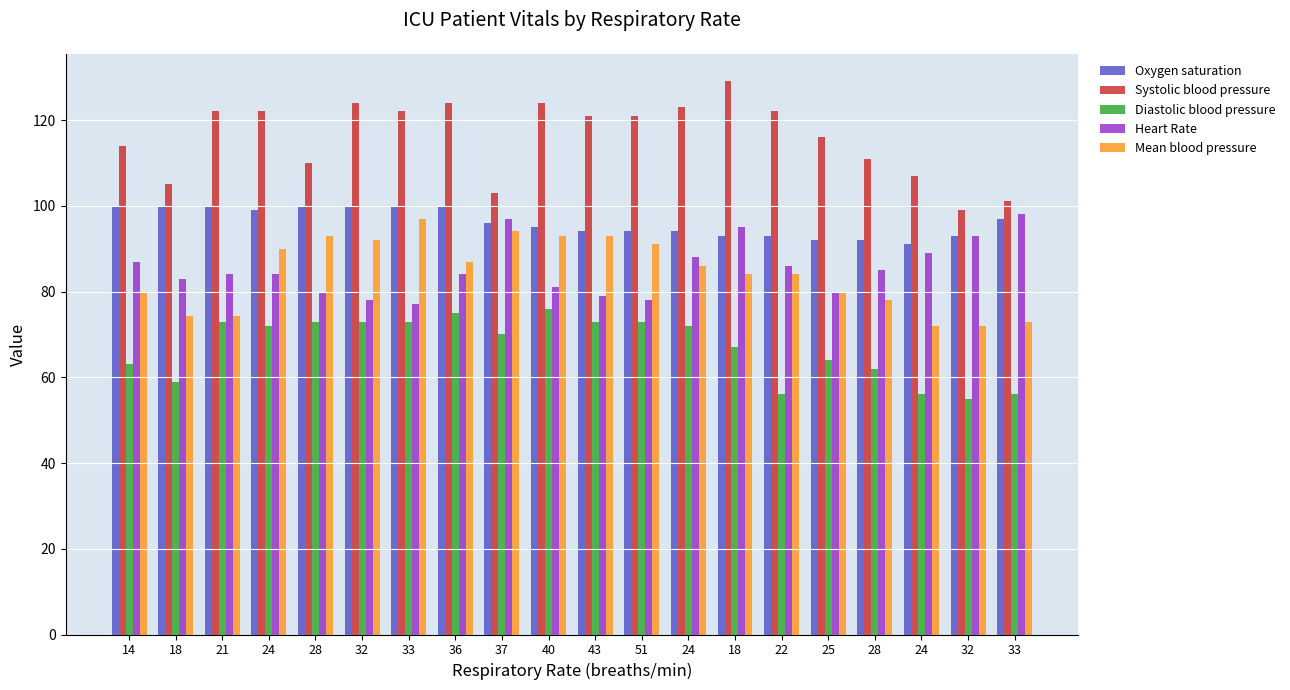

How many data points in Oxygen saturation are less than 96?

10